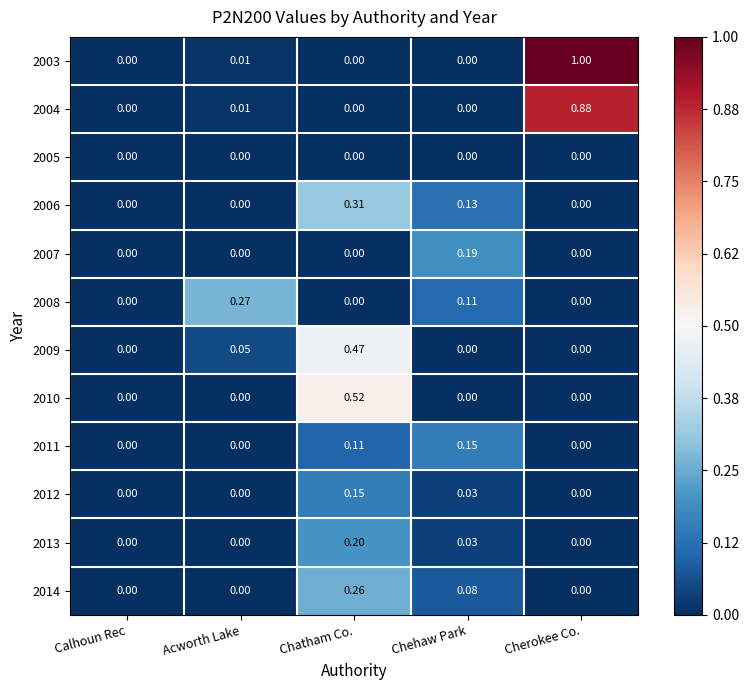

At which label does 2011 reach its peak?

Chehaw Park